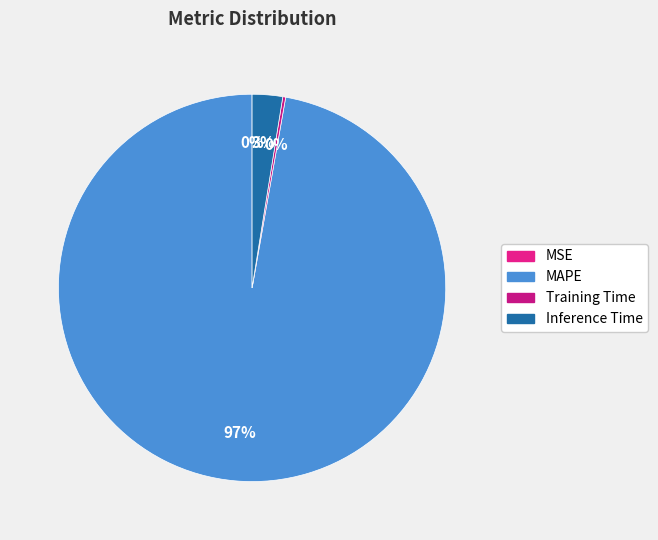

How many slices are in this pie chart?

4